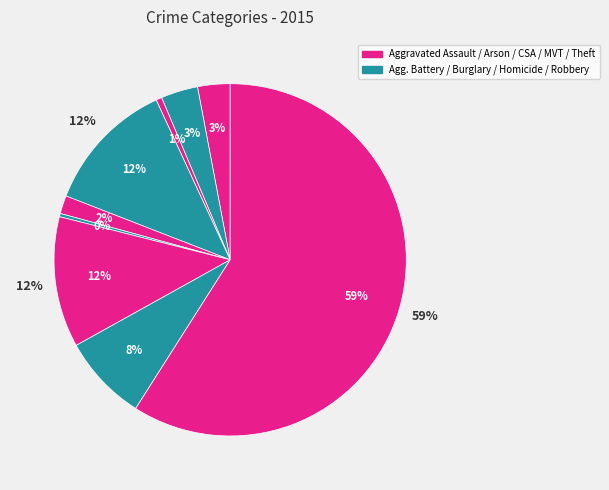

Does Theft account for over 50% of the chart?

Yes